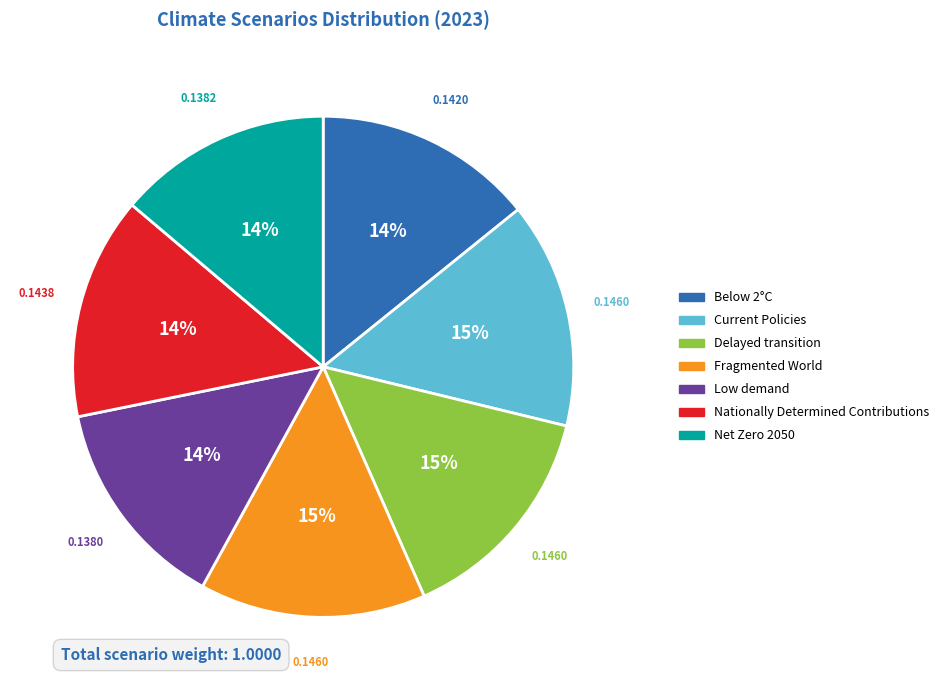

How many slices are in this pie chart?

7